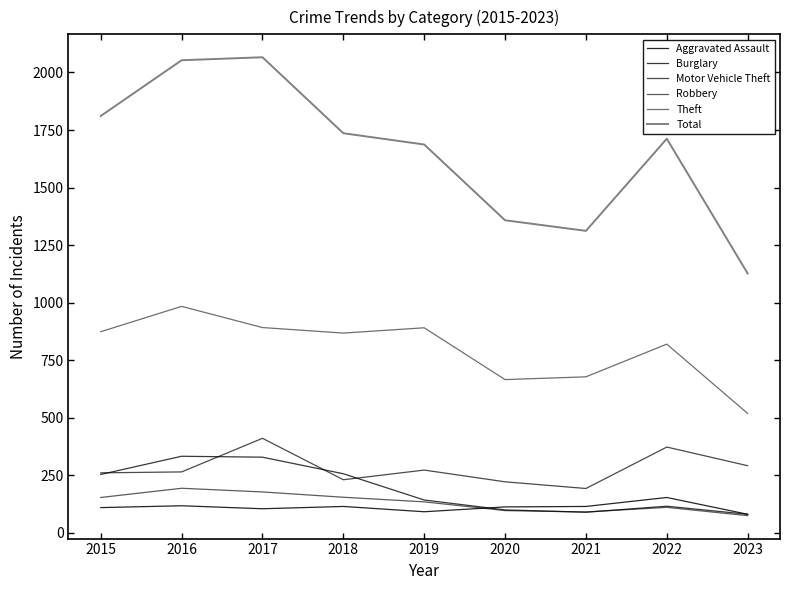

Is this an area chart (filled region under the line)?

No